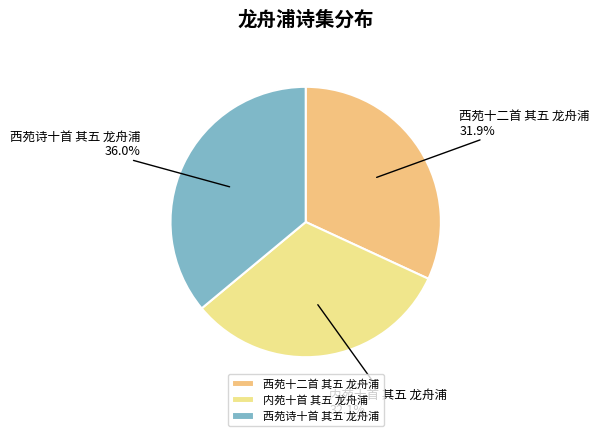

Which slice is the largest?

西苑诗十首 其五 龙舟浦